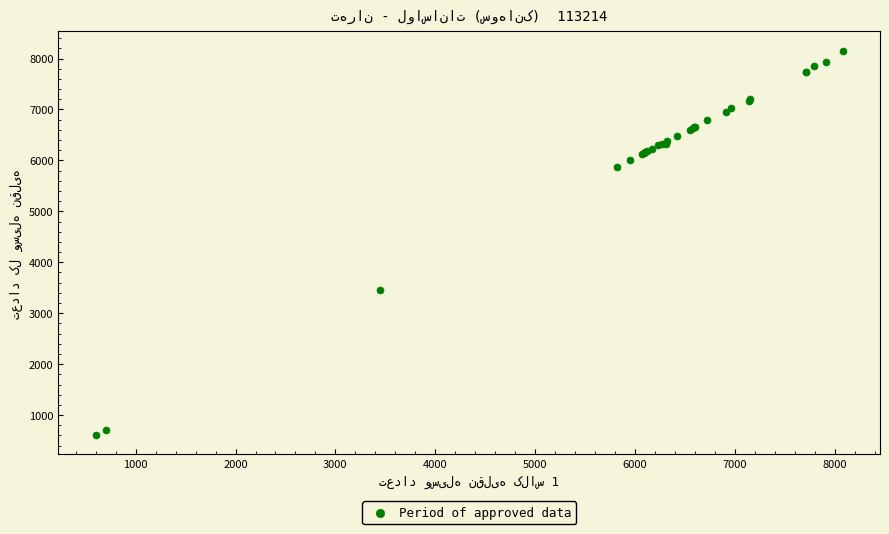

What Y value in the scatter plot is closest to 4382?

3463